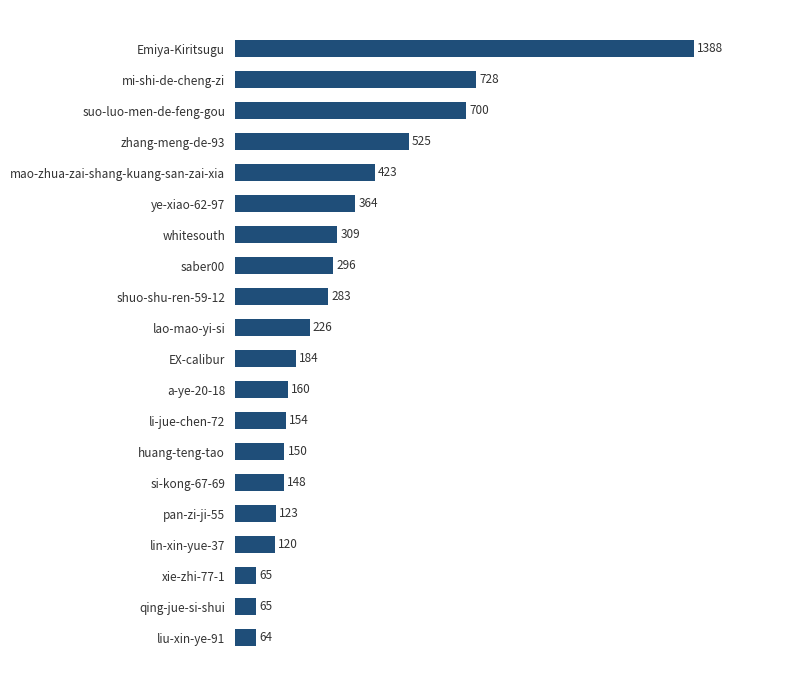

What is the maximum value shown in the chart?

1388